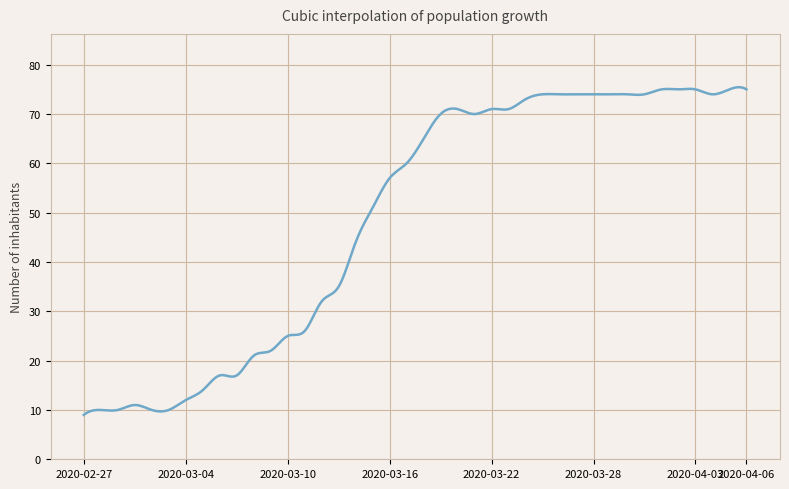

What is the maximum value shown in the chart?

75.4